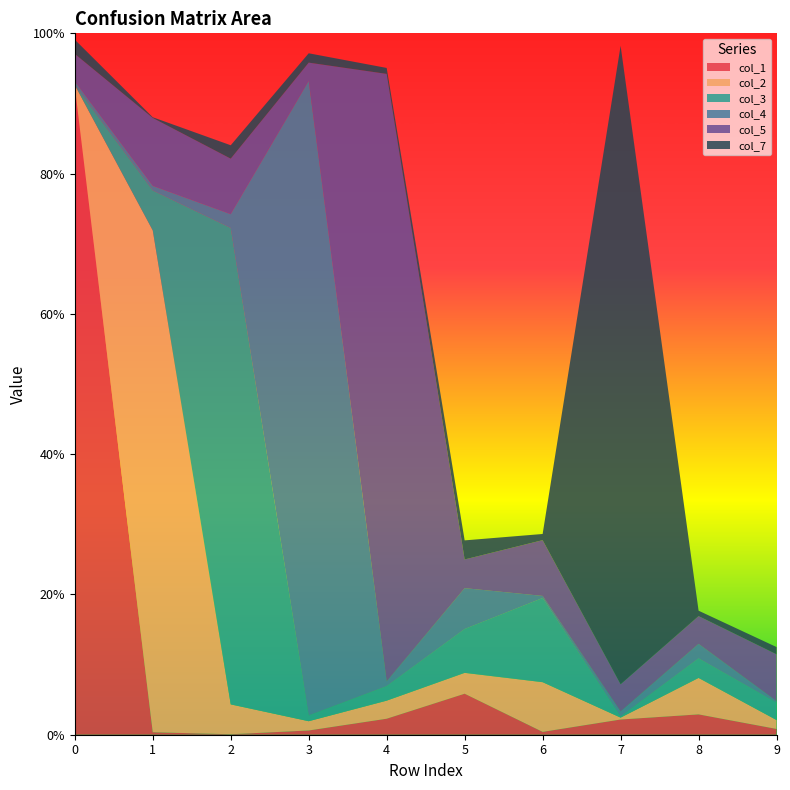

Reading left to right, list all the values displayed in this chart.

col_1: 0.9	0.0	0.0	0.0	0.0	0.1	0.0	0.0	0.0	0.0
col_2: 0.0	0.7	0.0	0.0	0.0	0.0	0.1	0.0	0.1	0.0
col_3: 0.0	0.1	0.7	0.0	0.0	0.1	0.1	0.0	0.0	0.0
col_4: 0.0	0.0	0.0	0.9	0.0	0.1	0.0	0.0	0.0	0.0
col_5: 0.0	0.1	0.1	0.0	0.9	0.0	0.1	0.0	0.0	0.1
col_7: 0.0	0.0	0.0	0.0	0.0	0.0	0.0	0.9	0.0	0.0